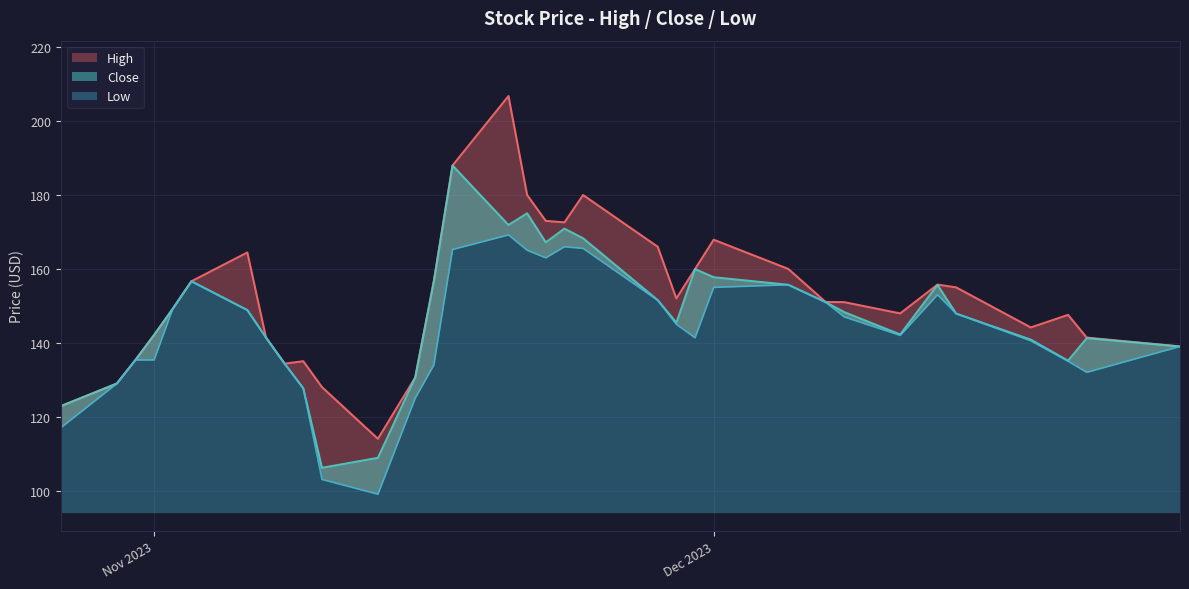

What are all the series names shown in the legend?

High, Close, Low